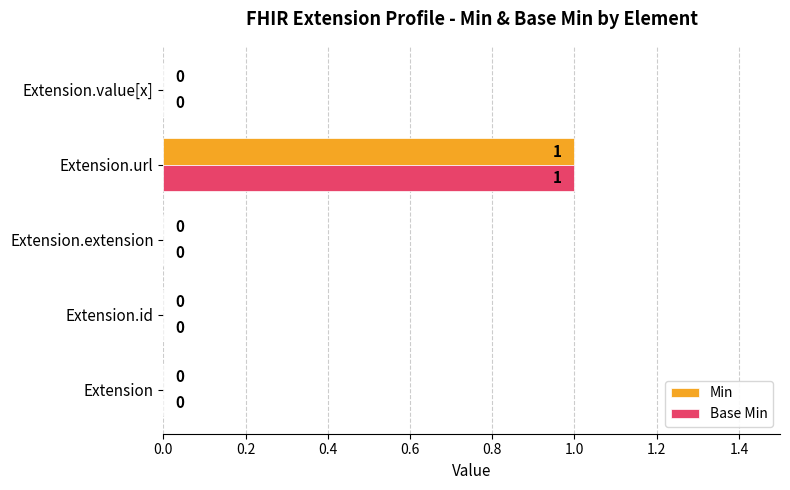

How many distinct data groups are displayed?

2